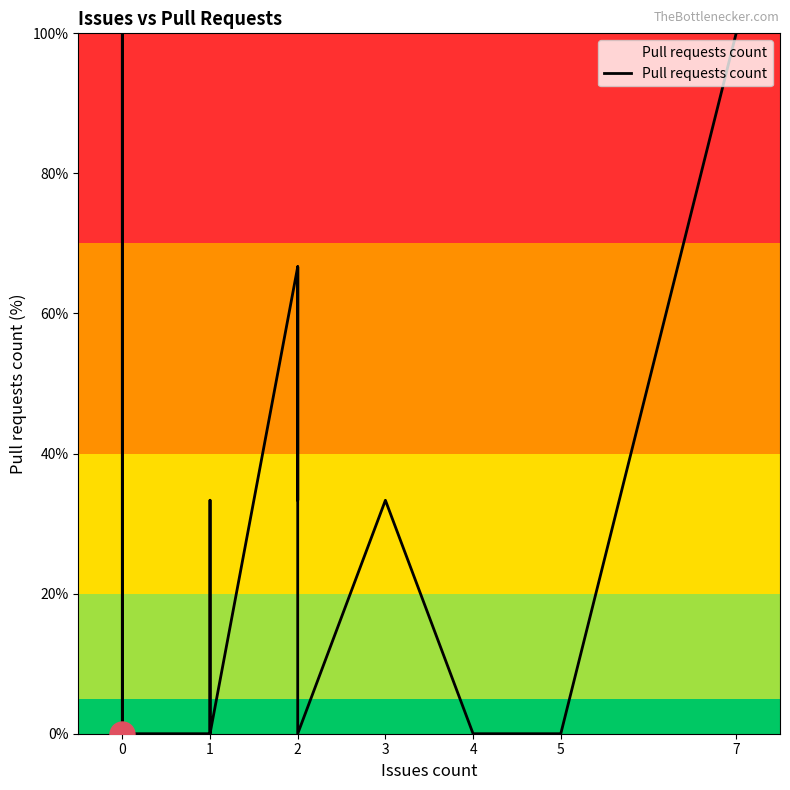

What is the maximum value shown in the chart?

100.0